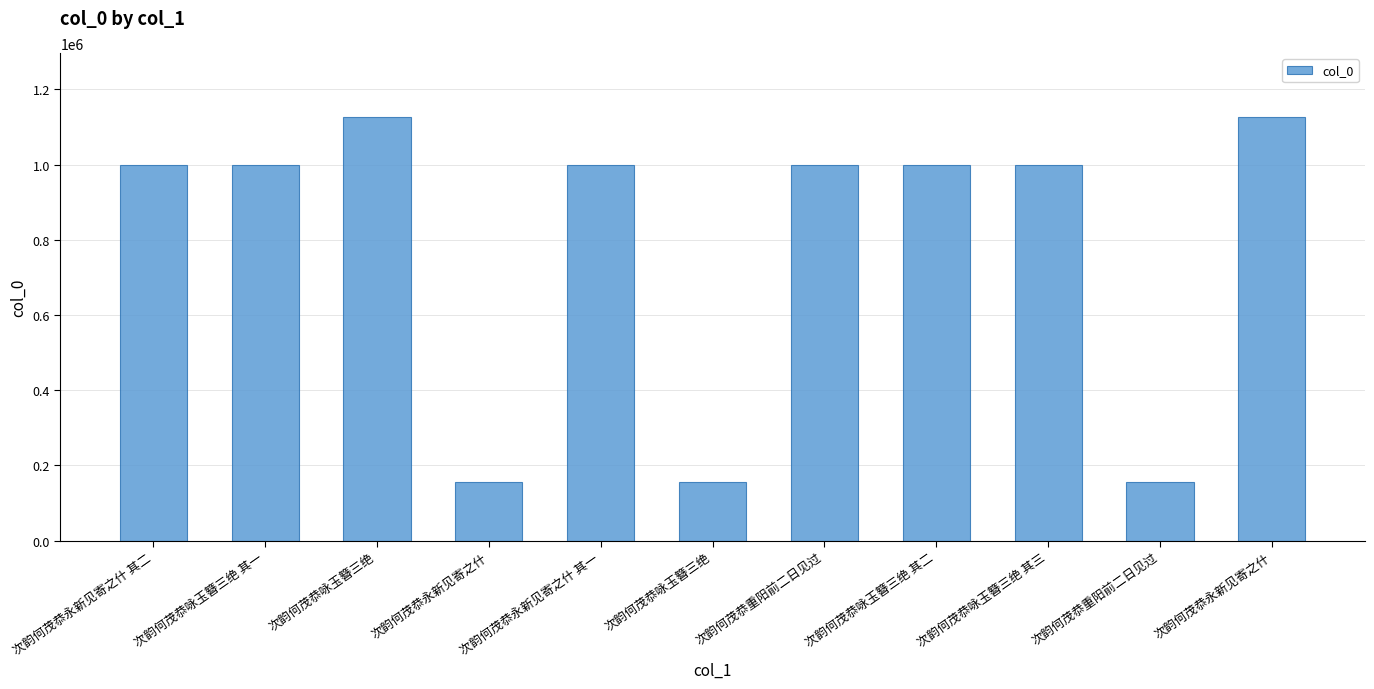

True or false: the data shows 998969 at 次韵何茂恭永新见寄之什 其一.

True